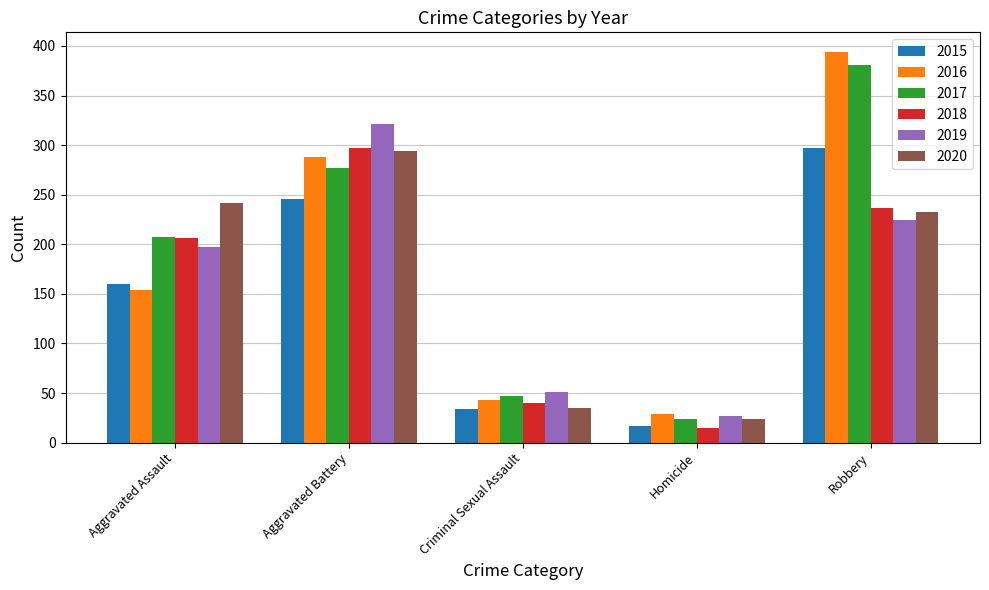

At which label is 2017 closest to 202?

Aggravated Assault